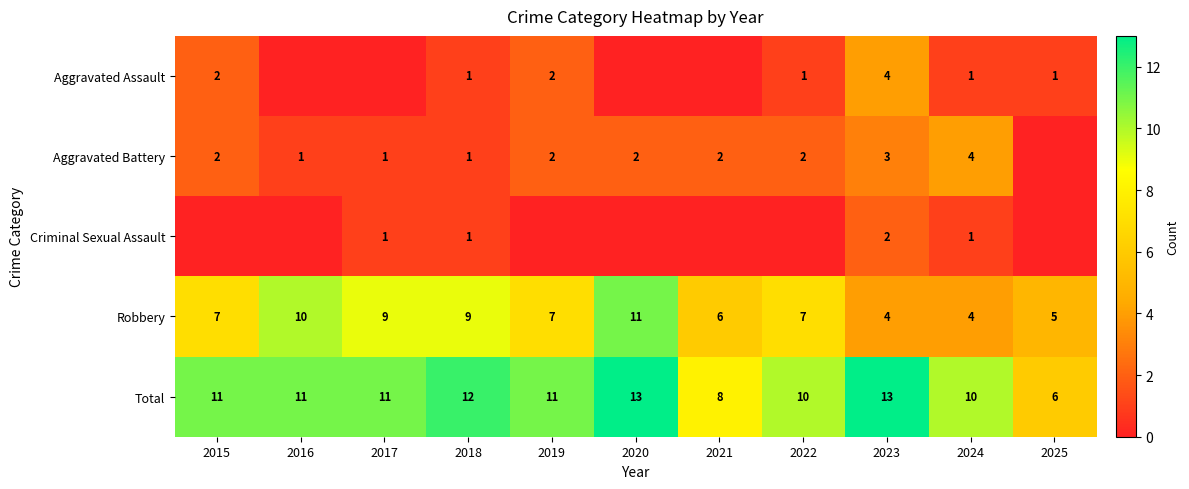

Is it true that Aggravated Assault equals 1 at 2022?

False